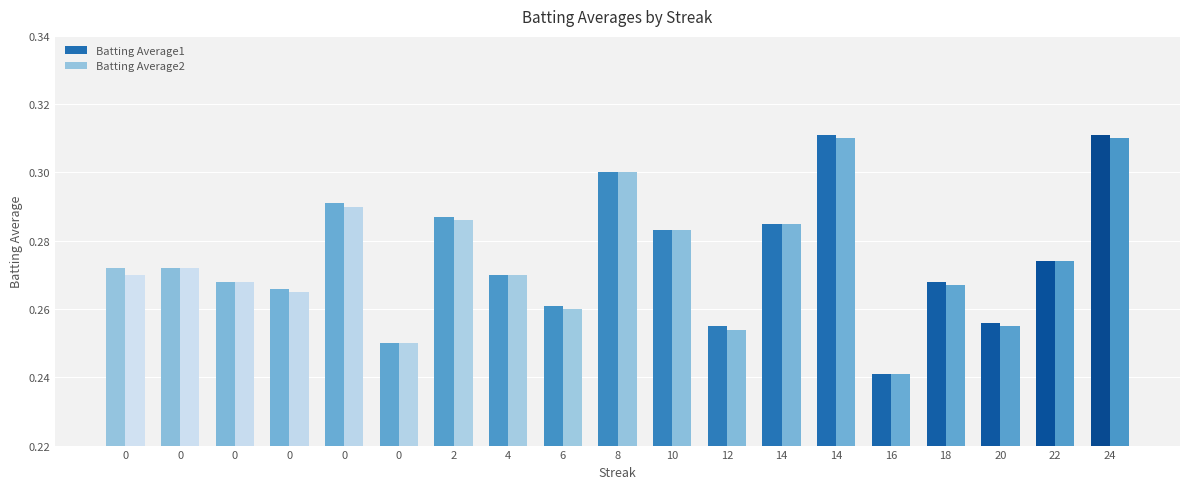

How many Batting Average2 values are between 0 and 1?

19